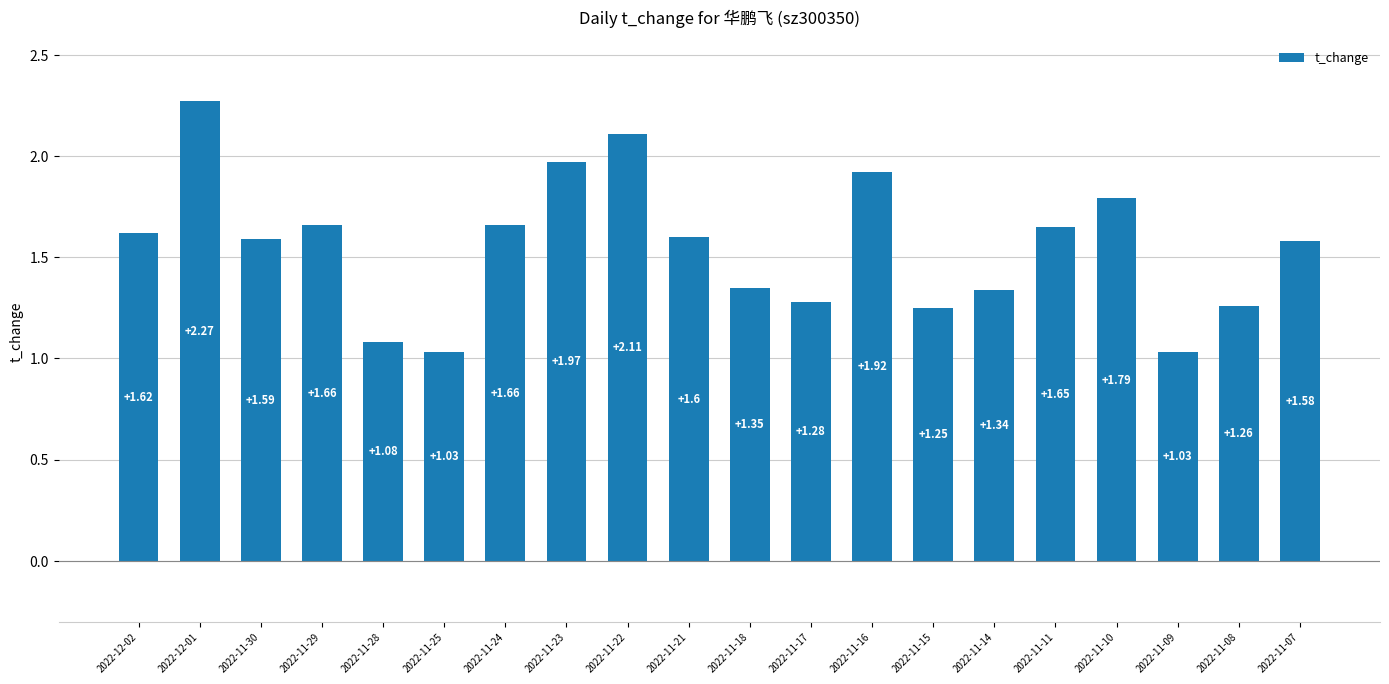

What is the change in value from 2022-11-25 to 2022-11-15?

+0.2